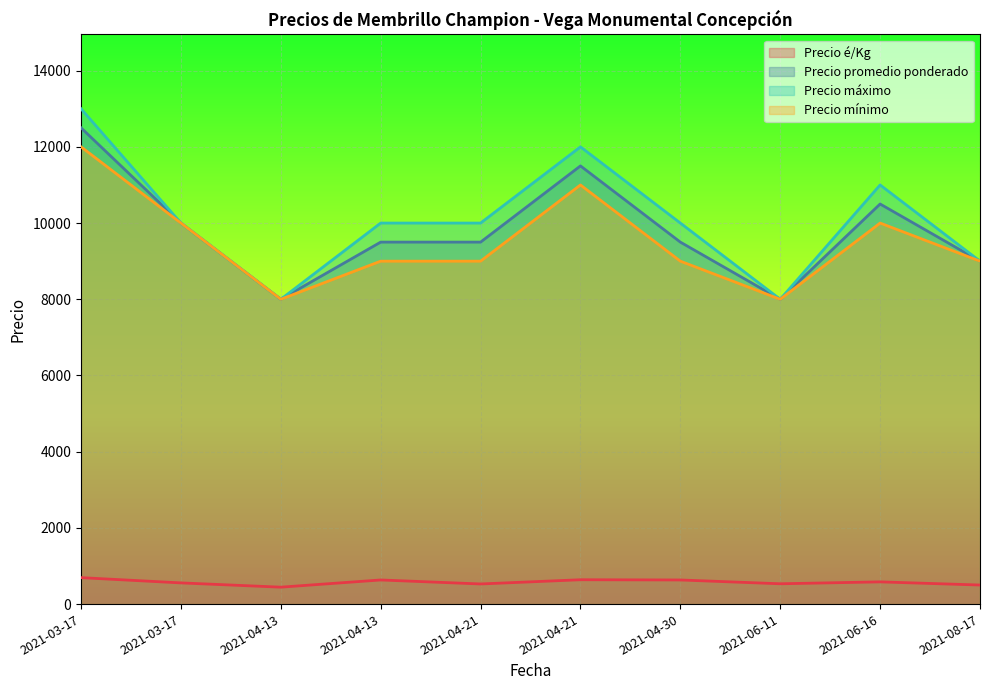

How many distinct data groups are displayed?

4